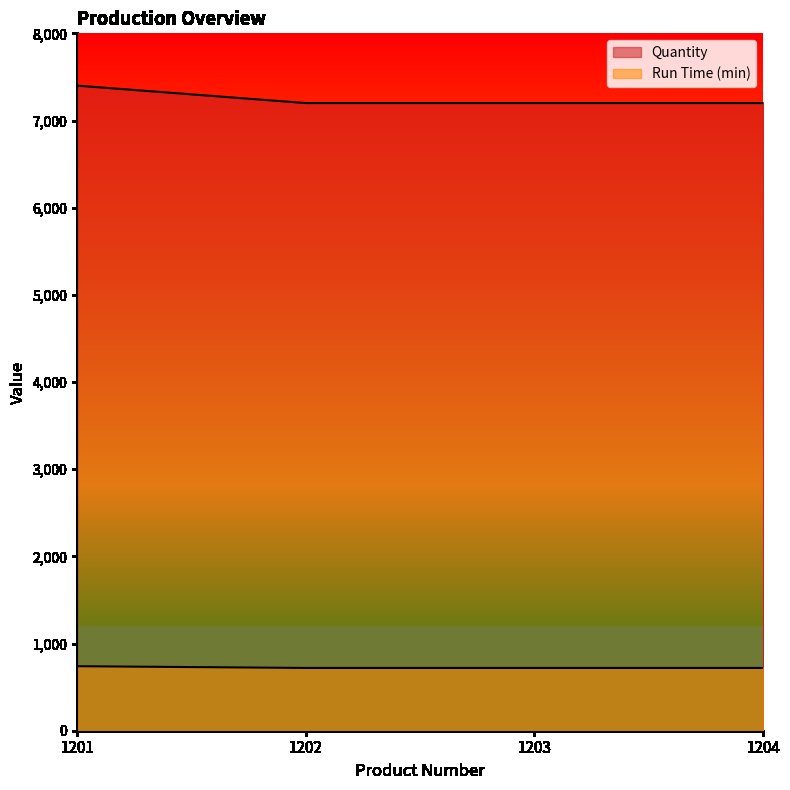

Is it true that Quantity equals 7200 at 1203?

True